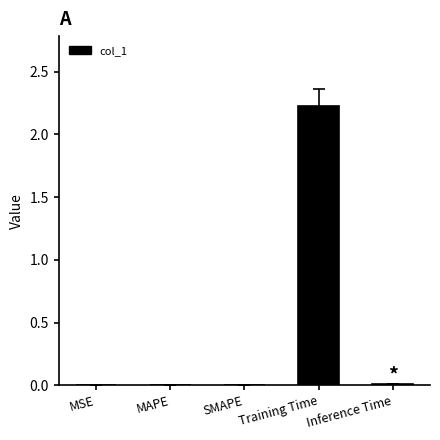

Reading right to left, list all the values displayed in this chart.

Inference Time=0.0	Training Time=2.2	SMAPE=0.0	MAPE=0.0	MSE=0.0